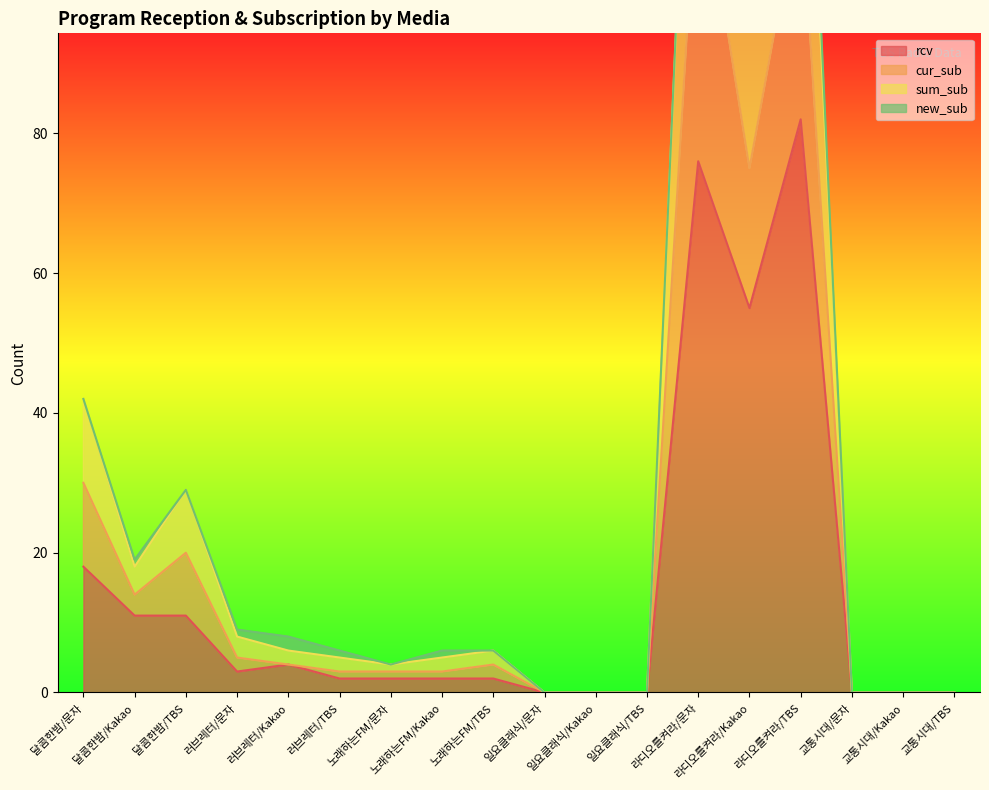

What is the approximate value of rcv at 라디오를켜라/TBS?

82